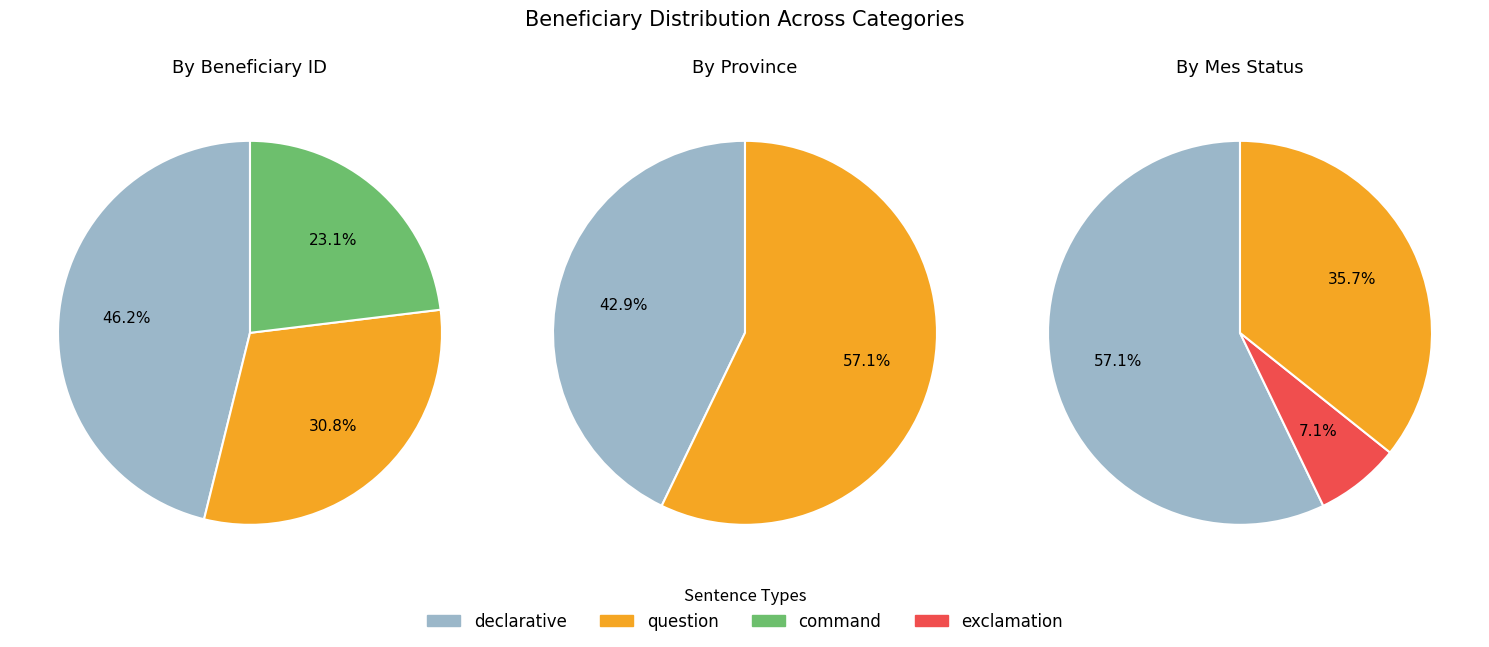

Is it true that 256 is 16% of the pie?

False